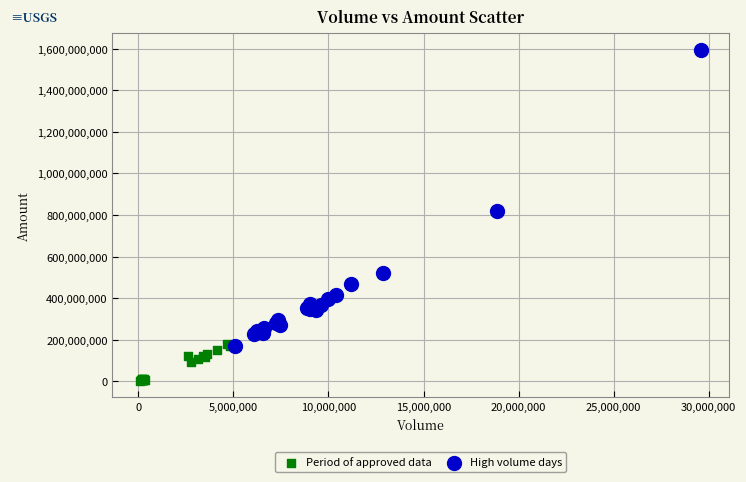

What are all the series names shown in the legend?

Period of approved data, High volume days